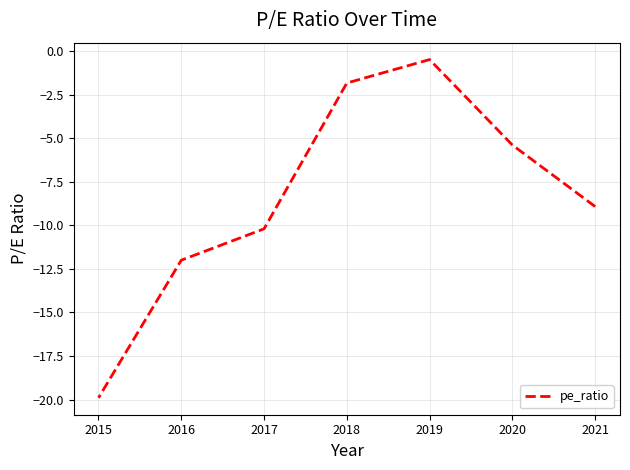

Between 2020 and 2017, which is larger?

2020